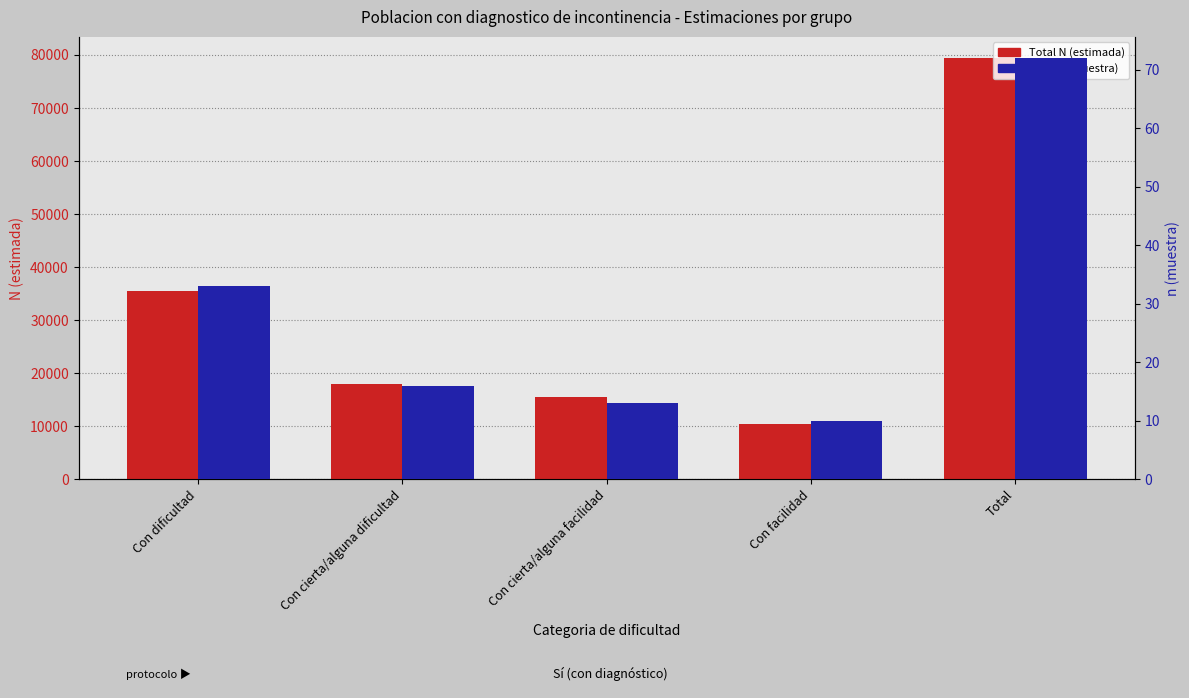

True or false: Total n (muestra) has a value of 13 at Con cierta/alguna facilidad.

True